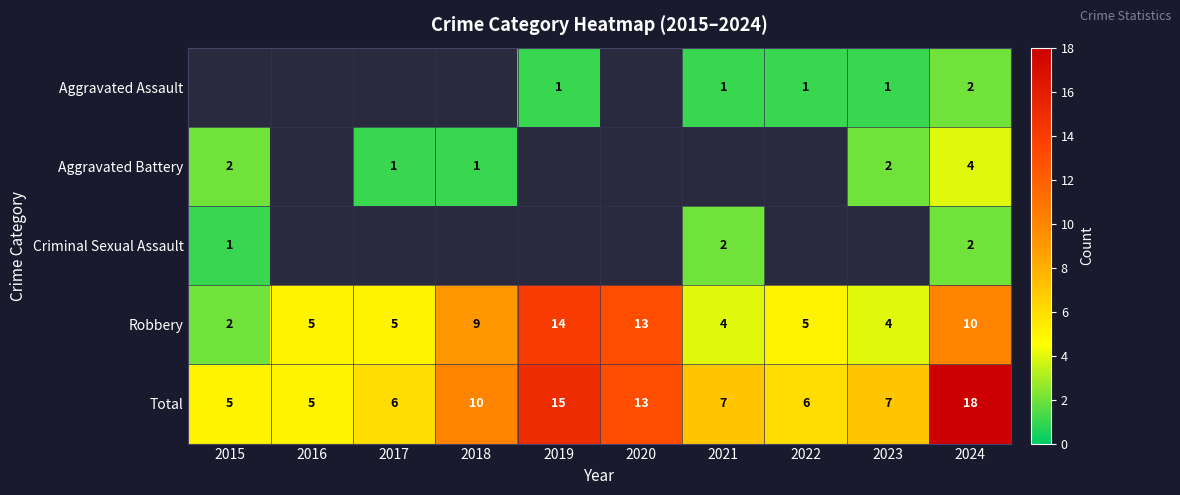

What is the difference between the Robbery values at 2020 and 2021?

9